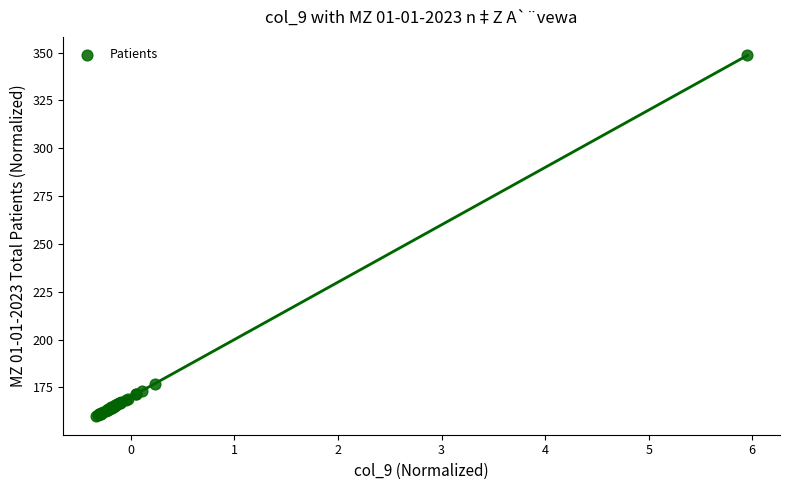

What Y value in the scatter plot is closest to 254?

176.7